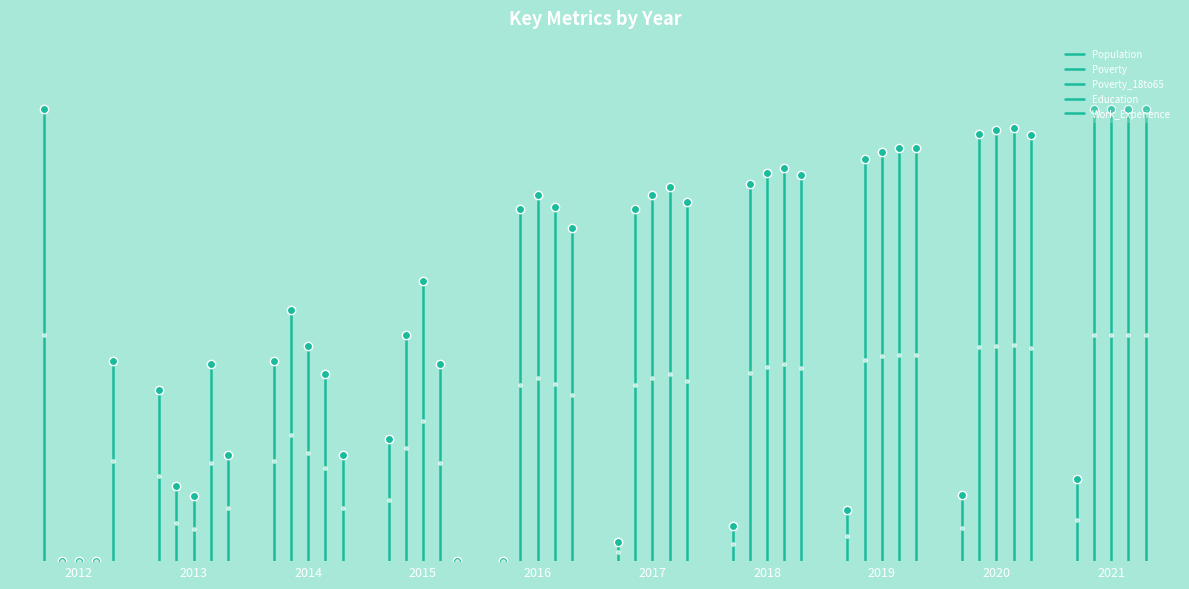

At which label is Work_Experience closest to 0?

2012